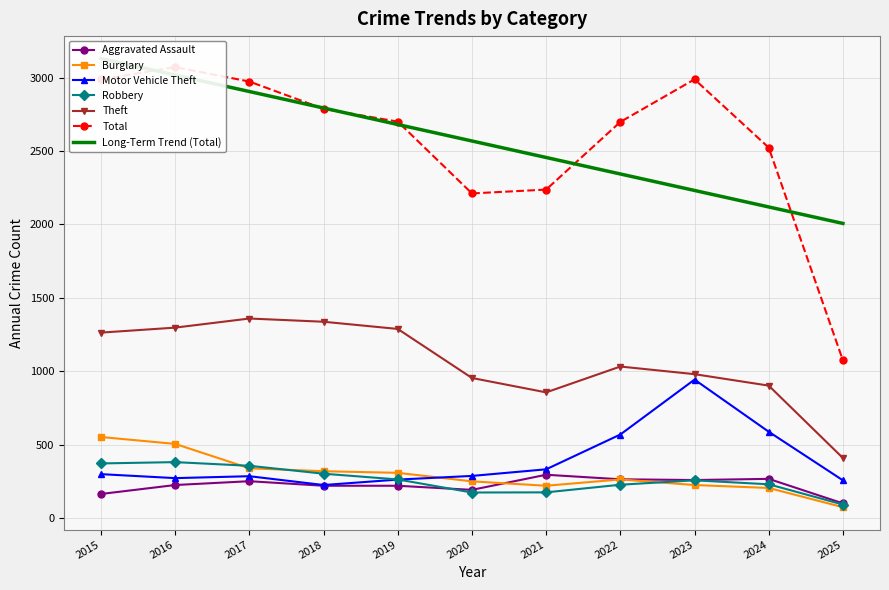

What is the approximate value of Aggravated Assault at 2023, to the nearest 5?

260